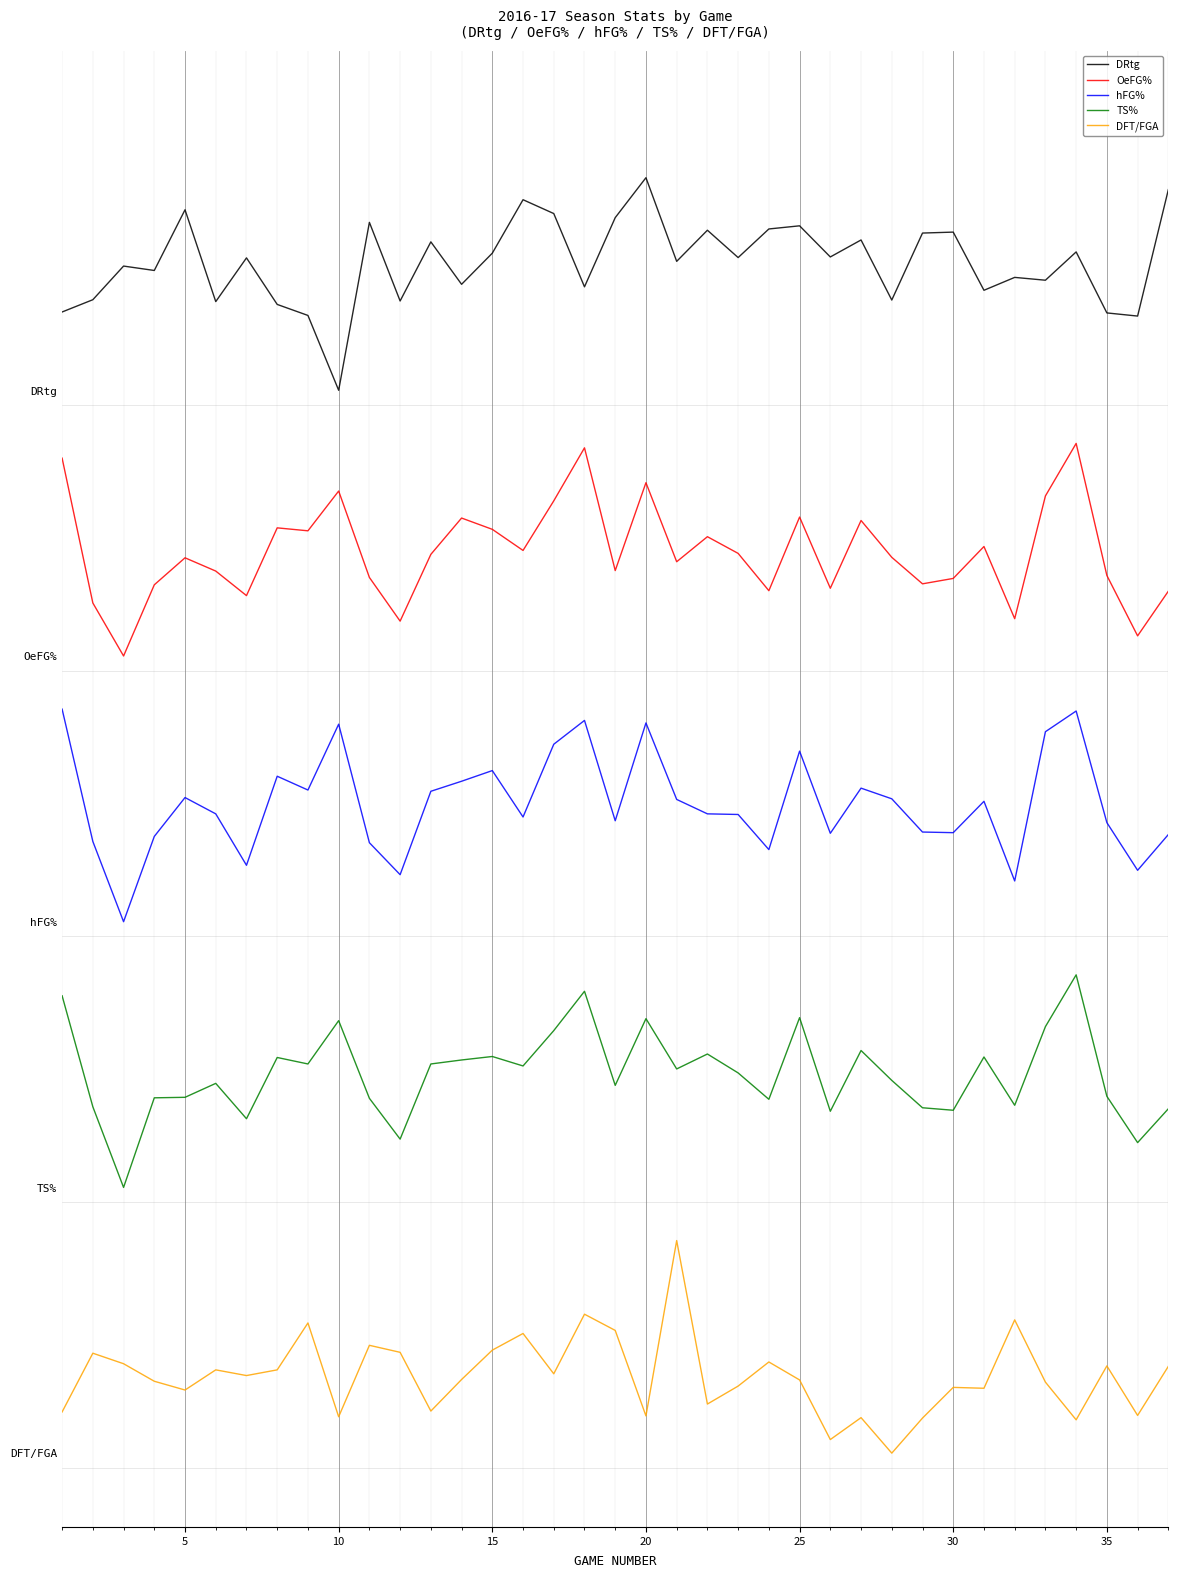

Which series has the largest range (max minus min)?

DRtg